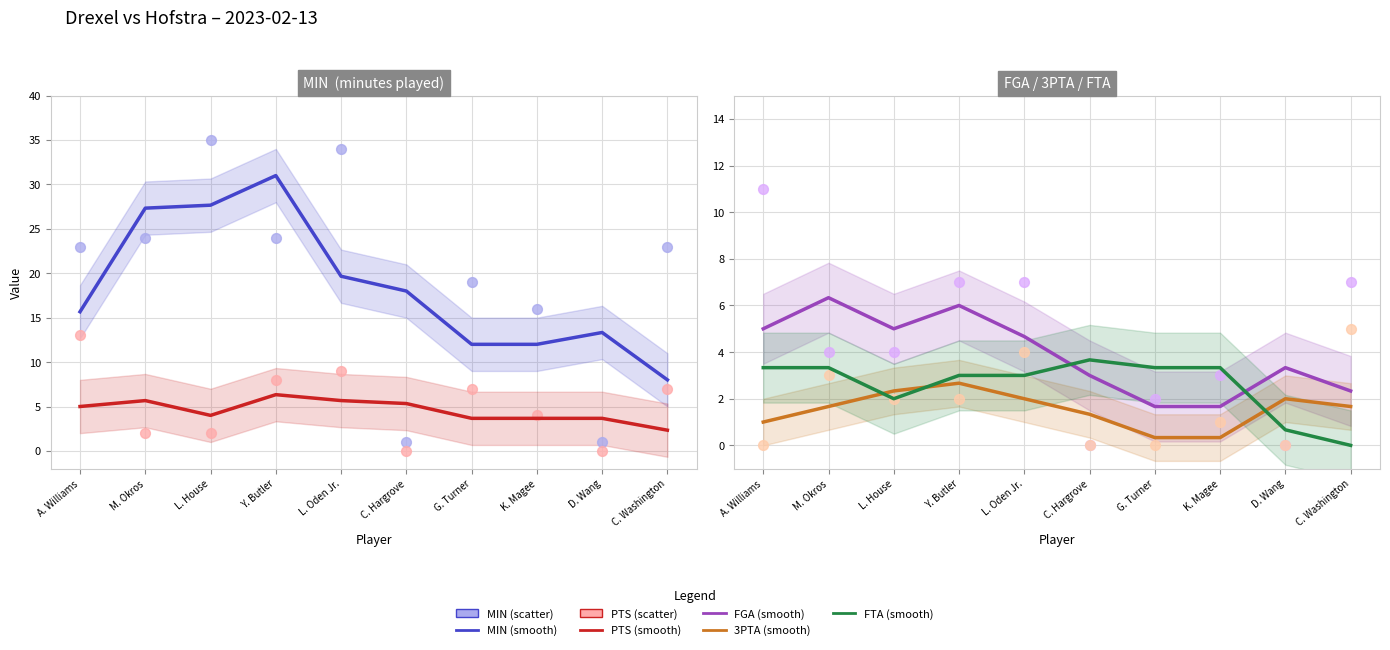

Is the value of FGA at L. Oden Jr. greater than the value of PTS at G. Turner?

No